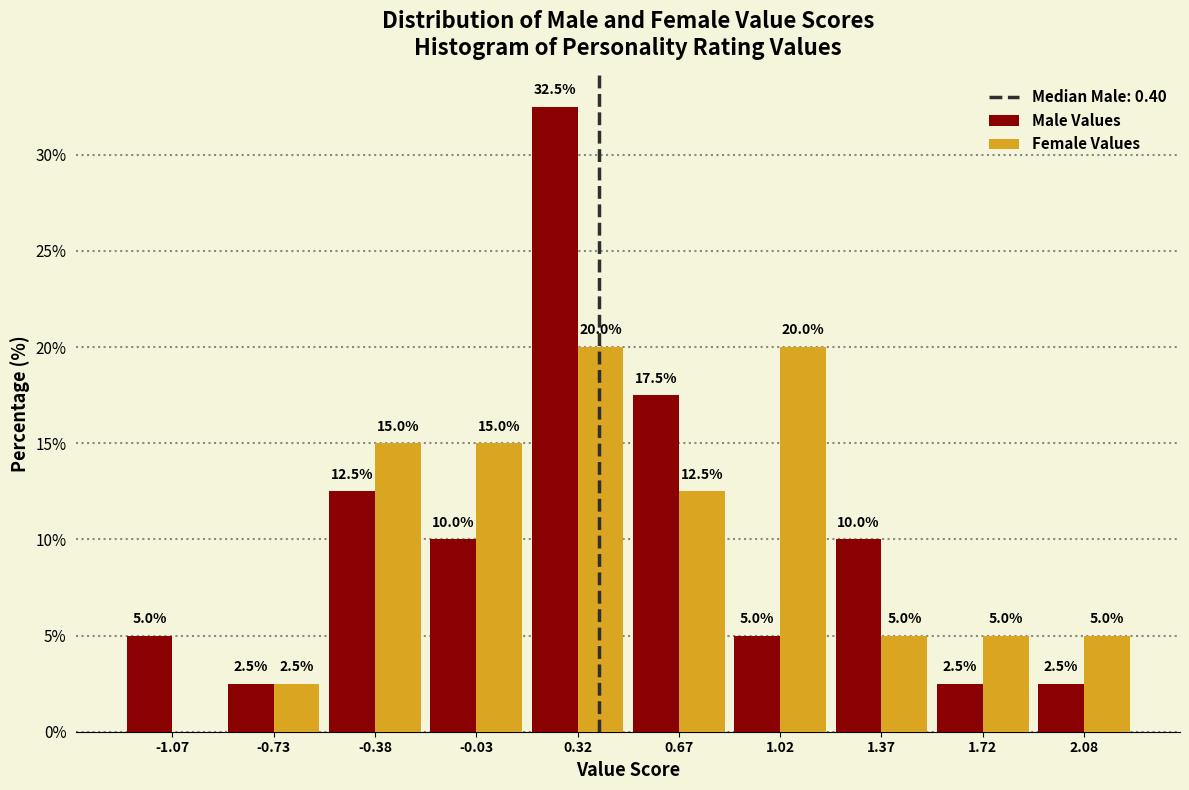

In the Male Values series, which range on the x-axis has the tallest bar?

0.15 to 0.50